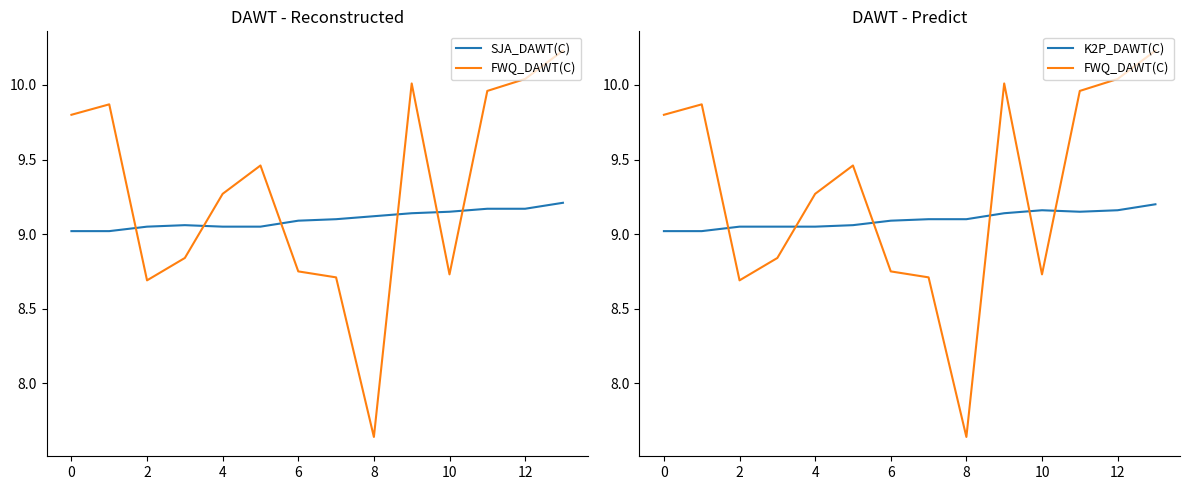

True or false: FWQ_DAWT(C) has more than 1 interior local peaks.

True